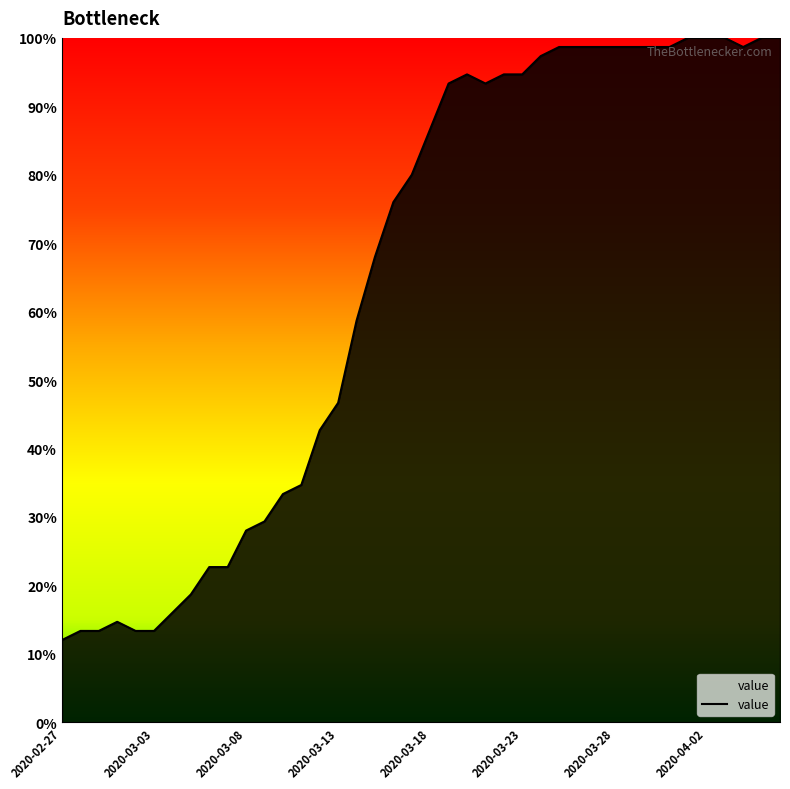

What is the maximum value shown in the chart?

100.0